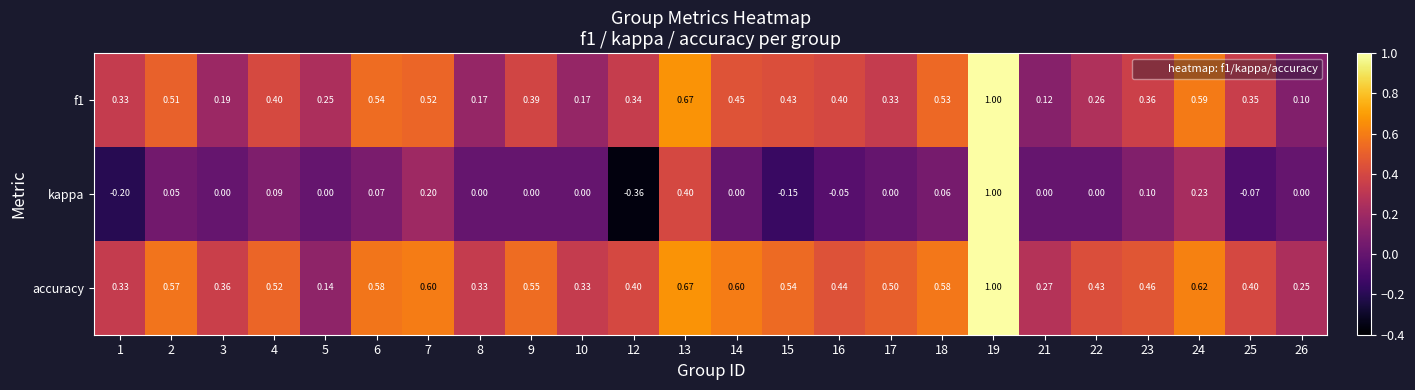

Which series has the widest spread of values?

kappa